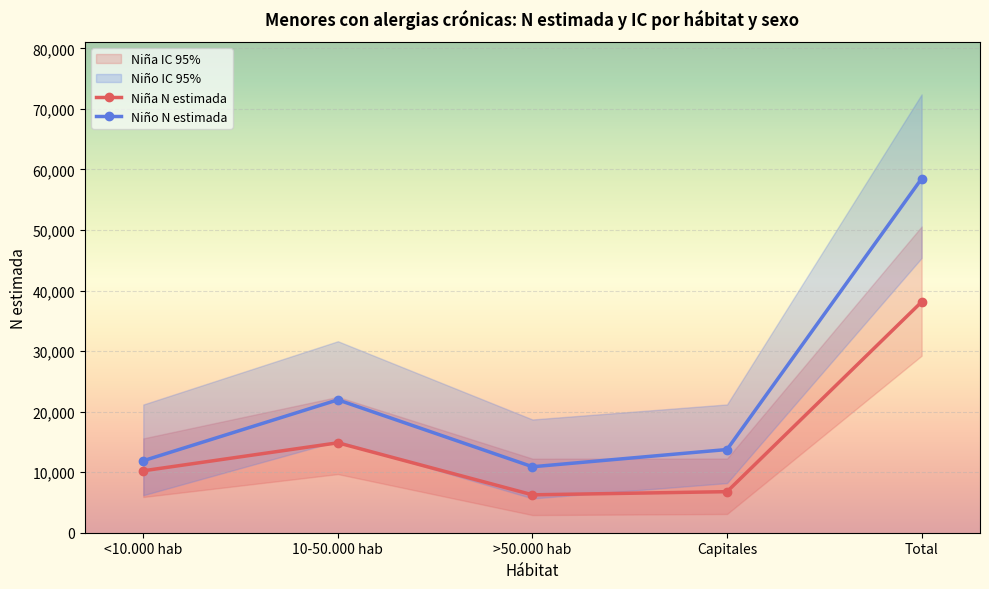

What is the total value across all series at Capitales?

20523